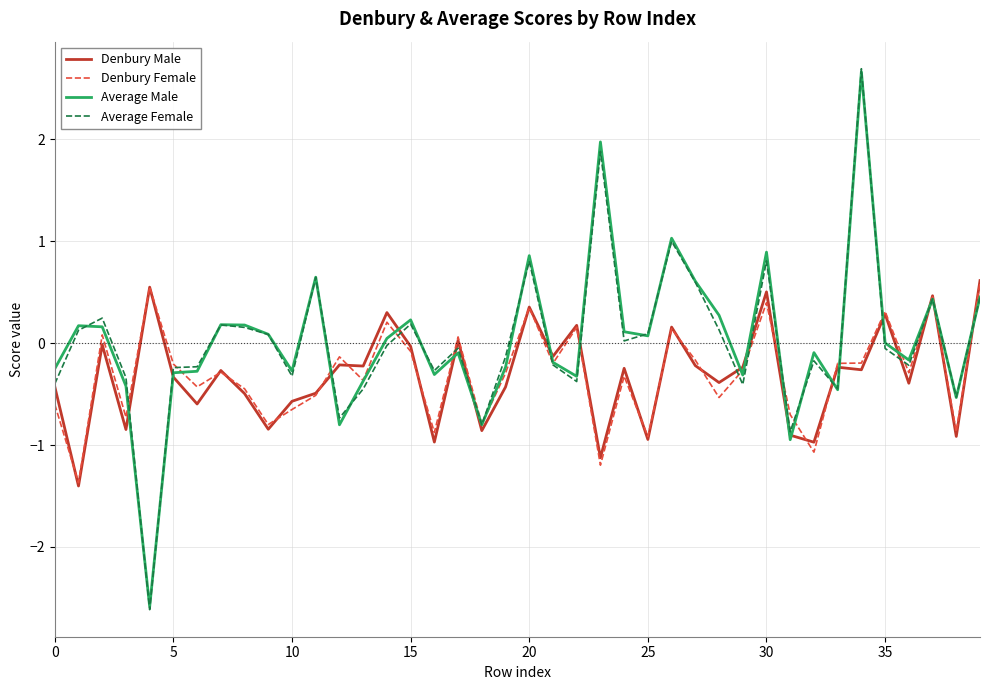

True or false: Denbury Female and Average Female intersect in this chart.

True